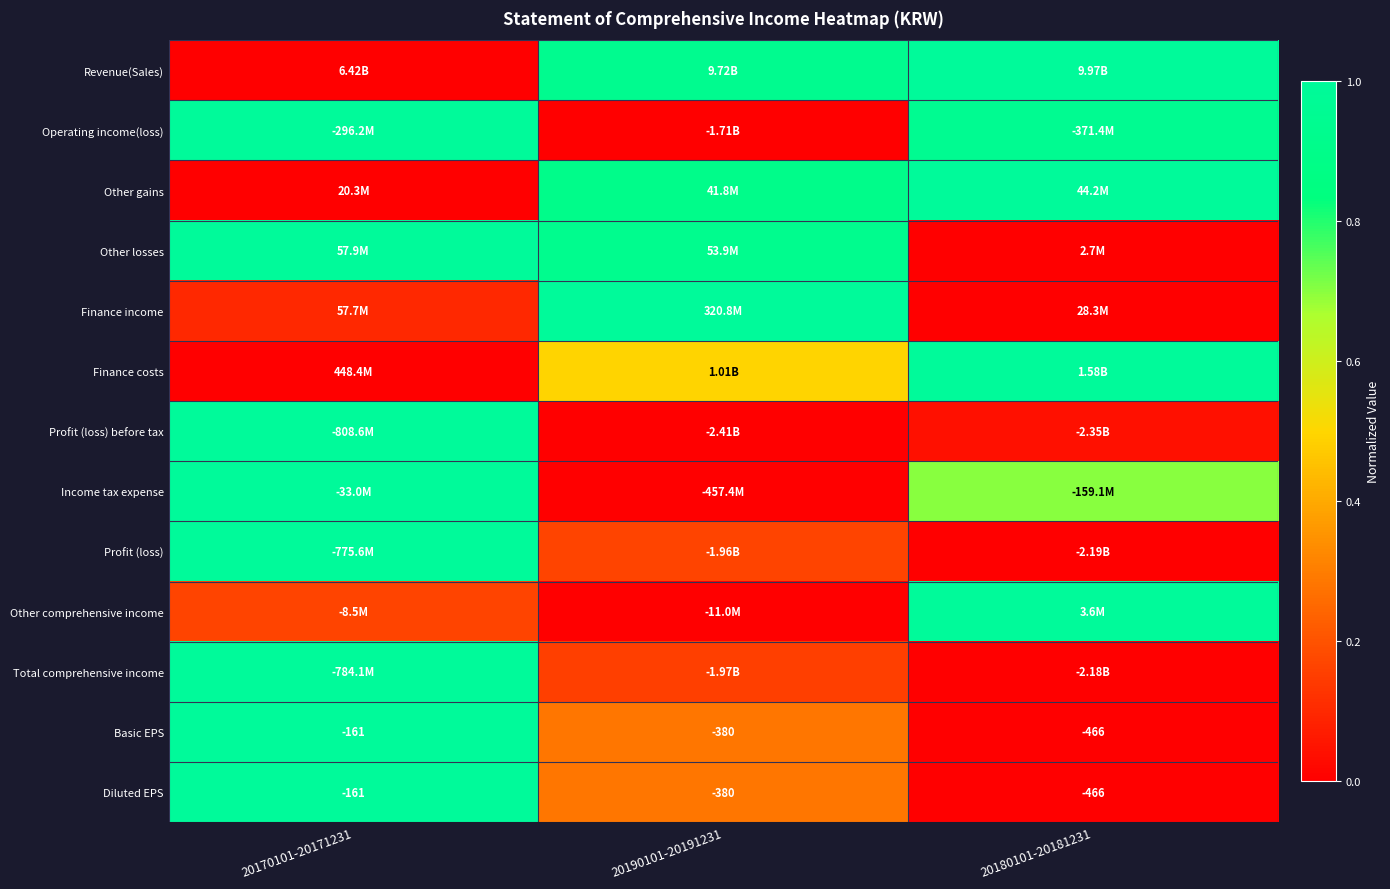

How many data points in Diluted EPS are above -380?

1